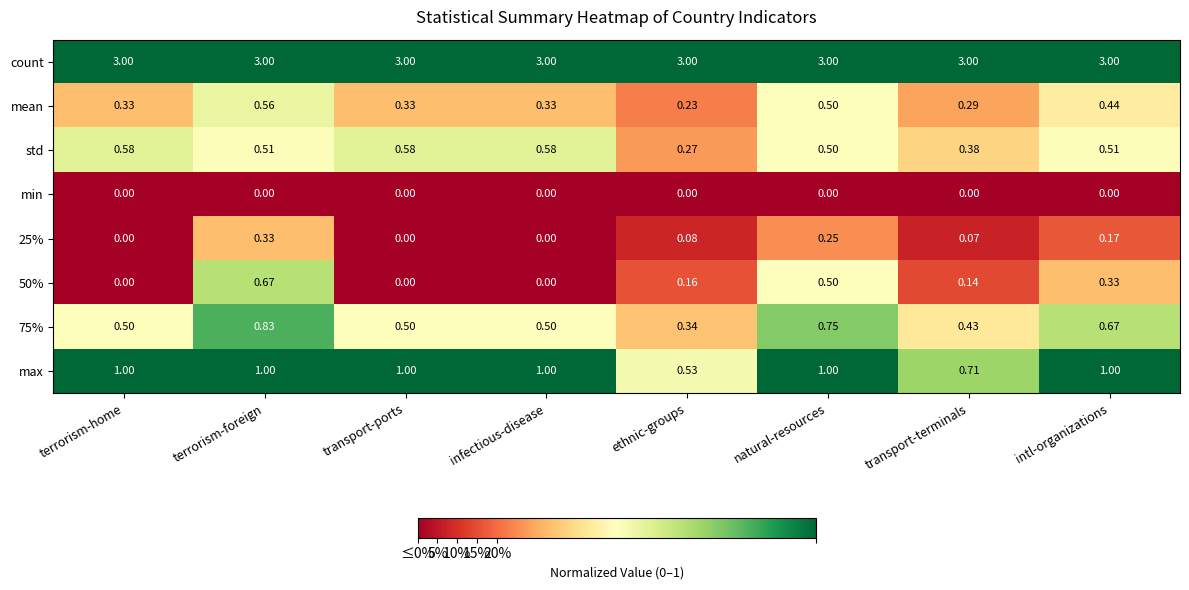

Count the number of categories in the chart.

8